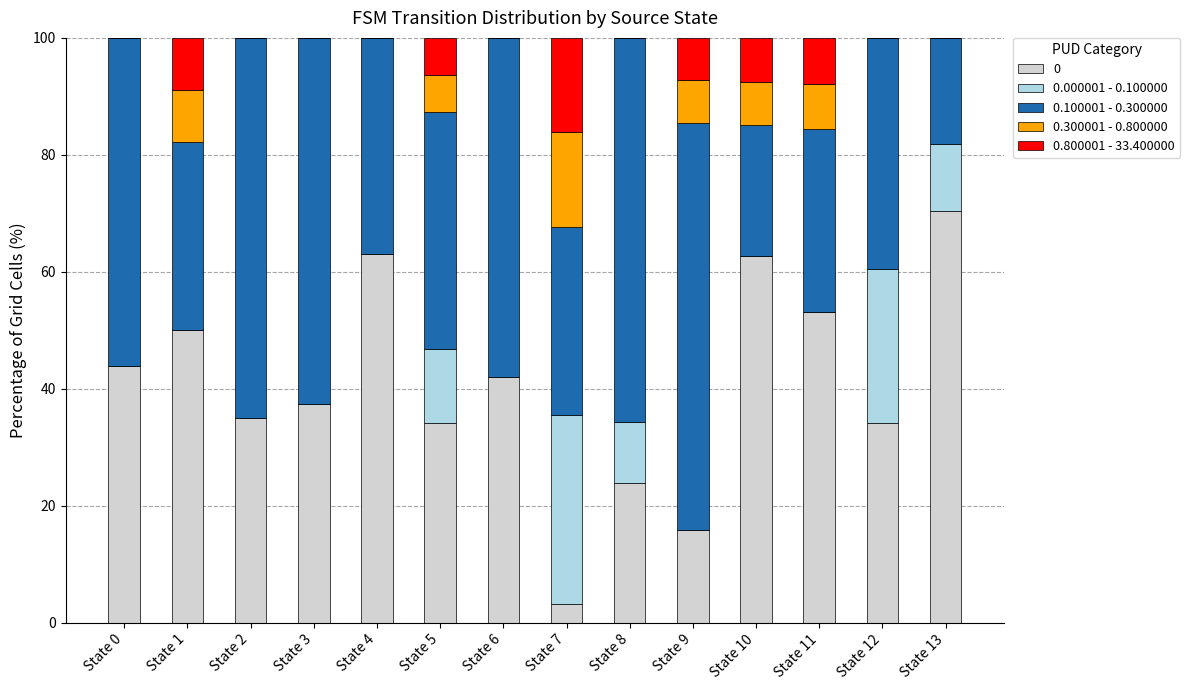

What is the total value across all series at State 1?

100.0